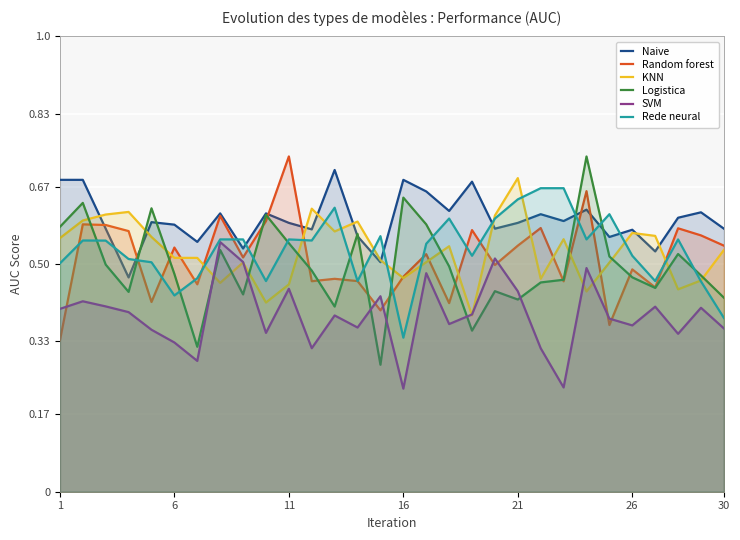

True or false: Logistica and SVM intersect in this chart.

True